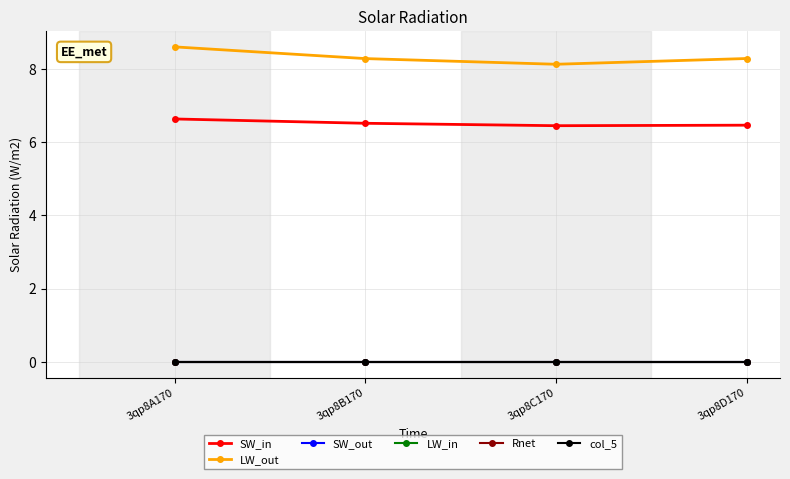

What is the total value across all series at 3qp8C170?

14.6